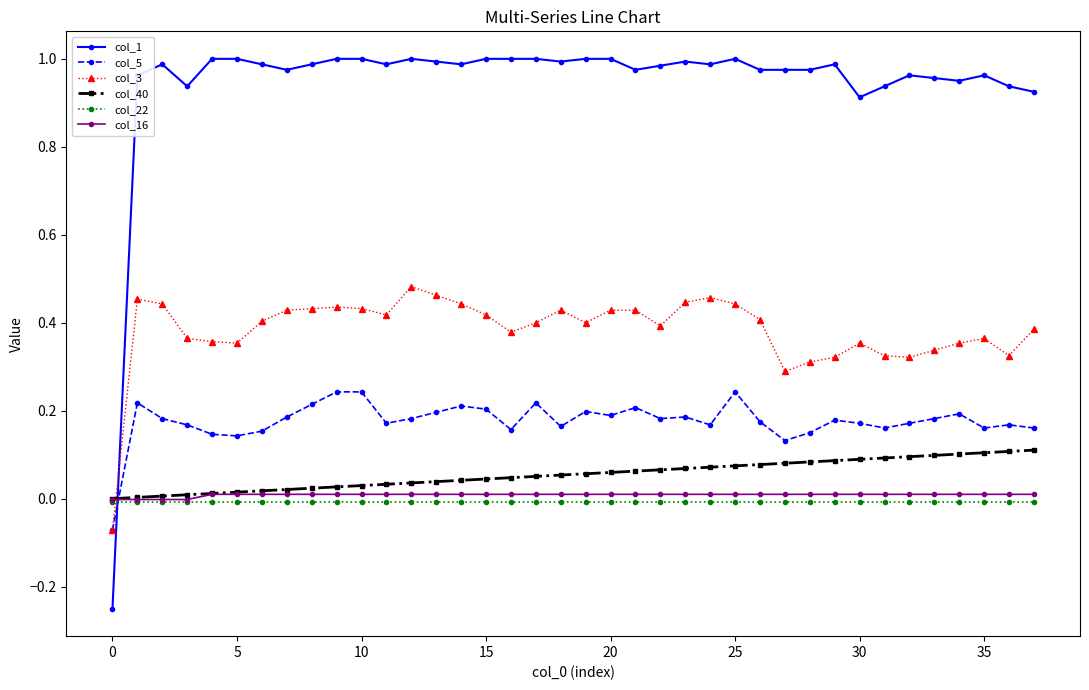

Which series ends up on top after the final intersection of col_40 and col_5?

col_5